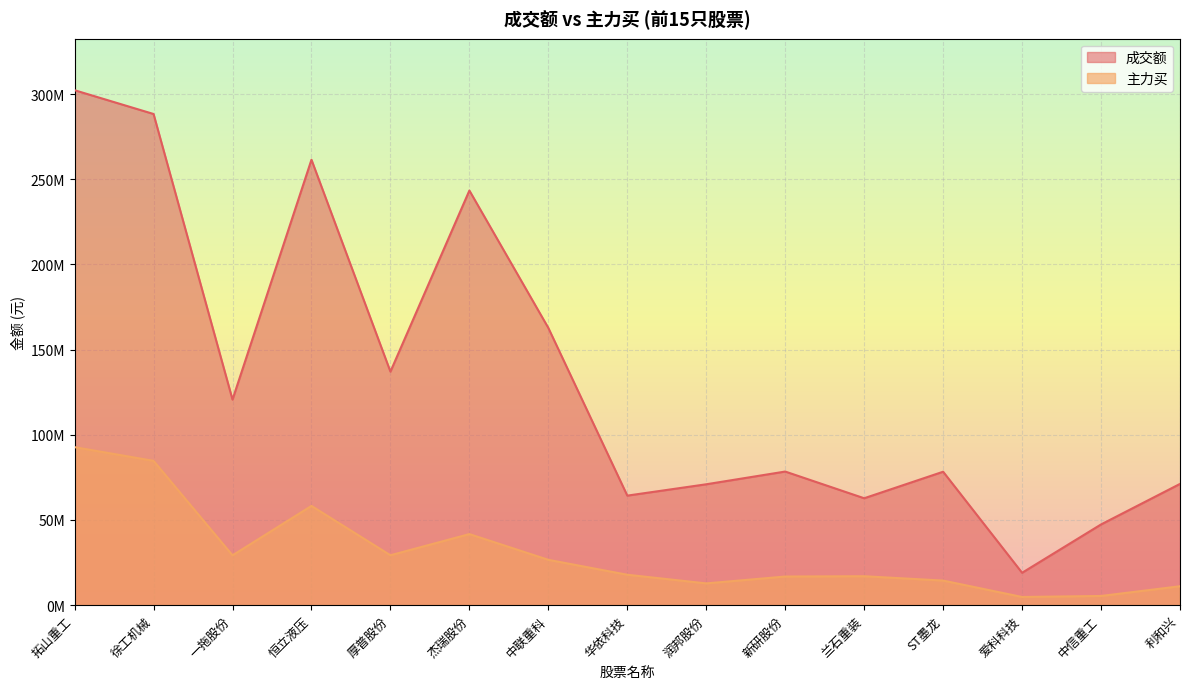

What are all the series names shown in the legend?

成交额, 主力买